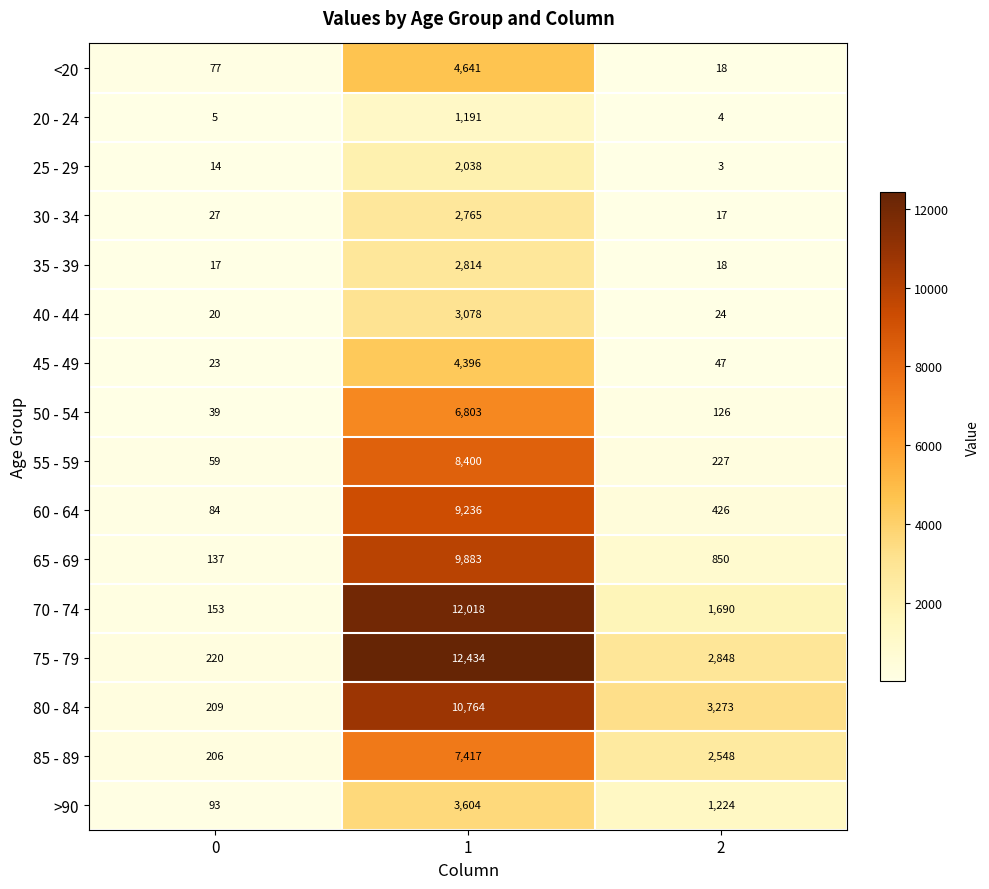

What is the approximate value of 75 - 79 at 0, to the nearest 50?

200